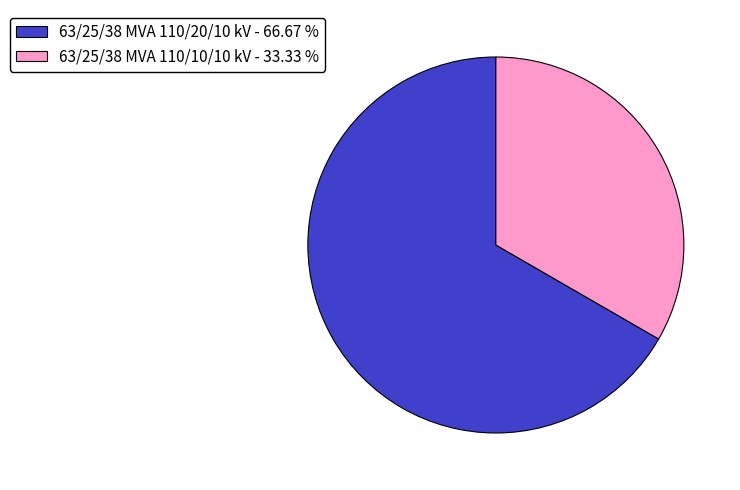

Which category has the smallest portion of the pie?

63/25/38 MVA 110/10/10 kV